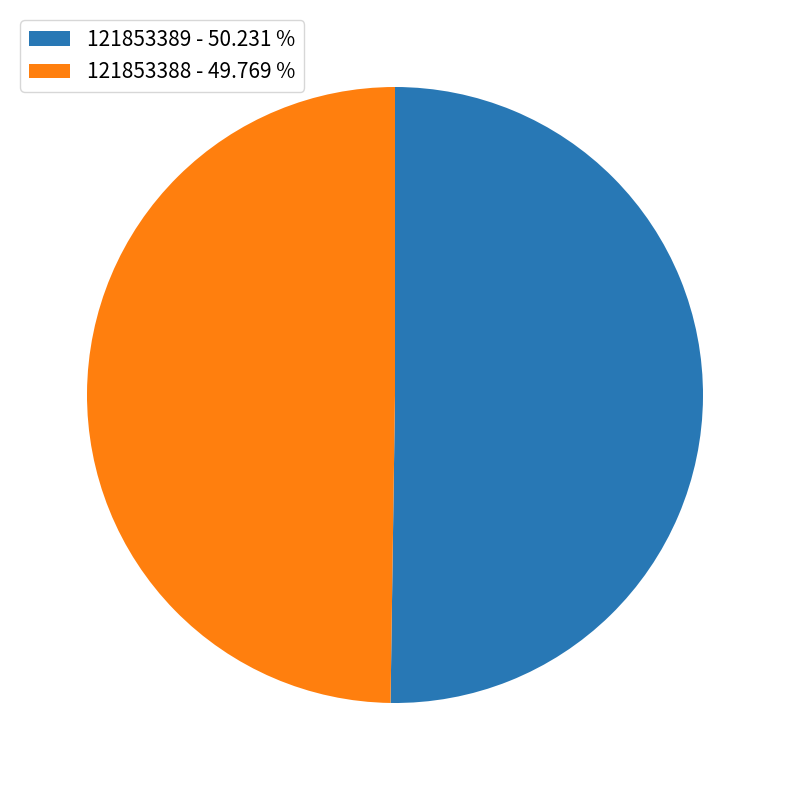

Approximately how many times larger is the value at 121853388 - 49.769 % compared to 121853389 - 50.231 %?

1.0